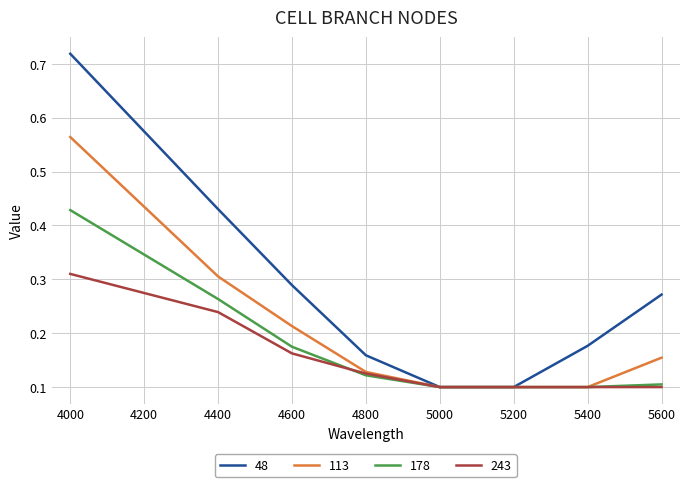

What are all the series names shown in the legend?

48, 113, 178, 243